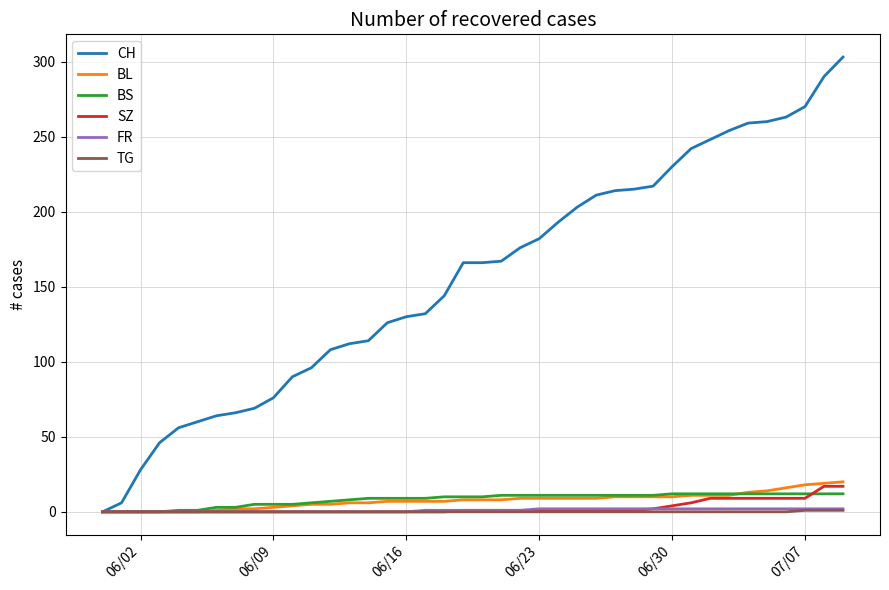

Which series has the largest total across all categories?

CH